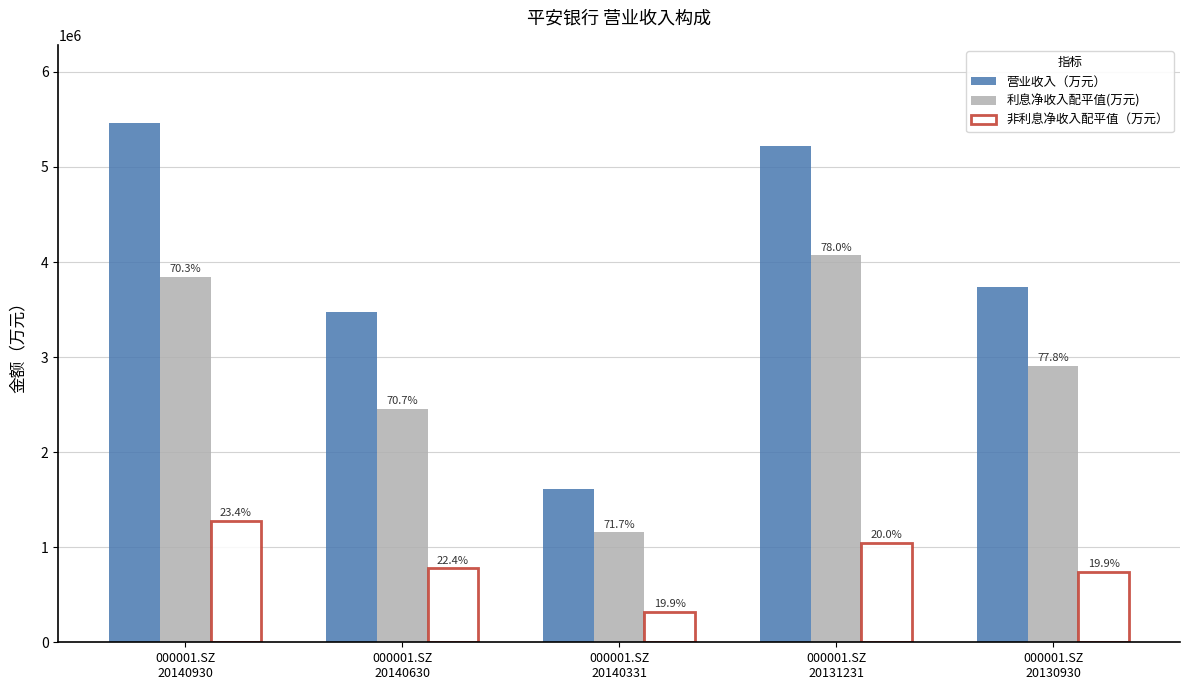

How many groups of bars are there?

5